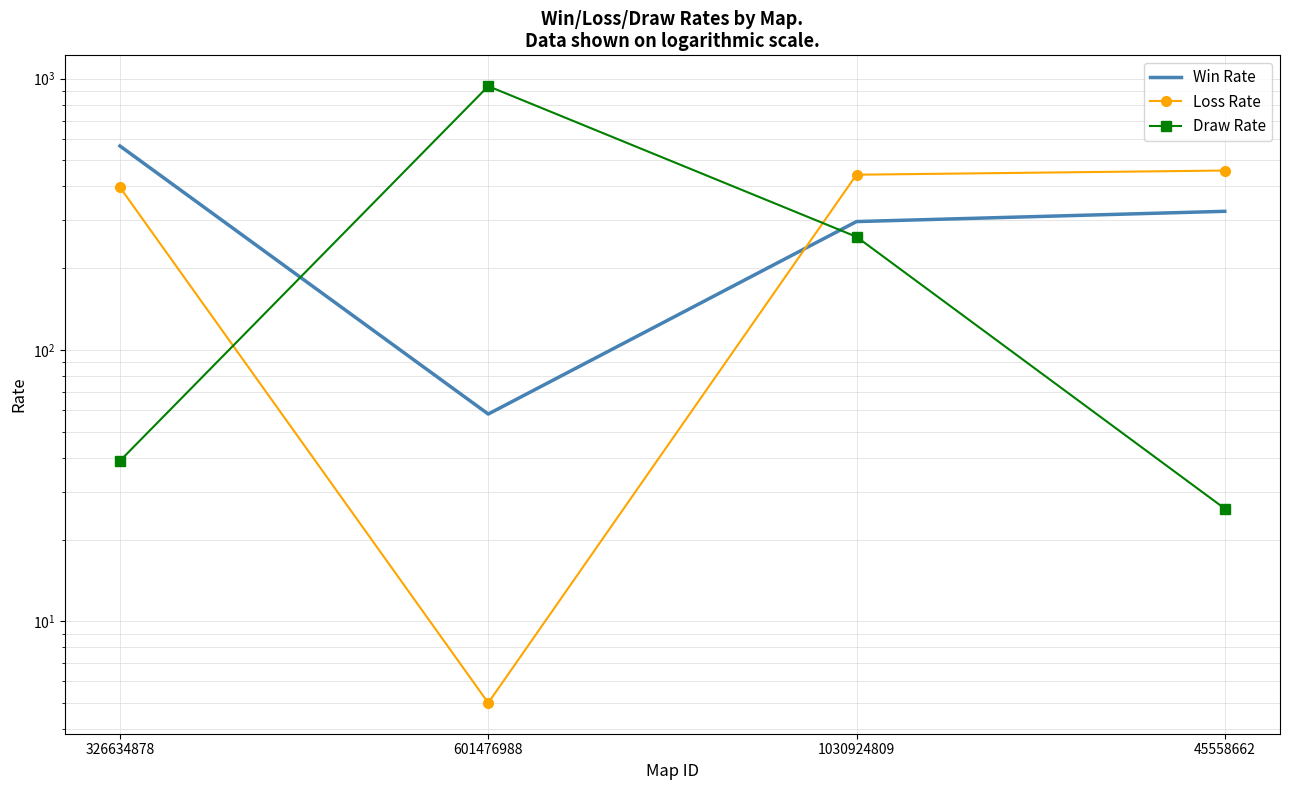

True or false: Win Rate has a value of 421 at 1030924809.

False